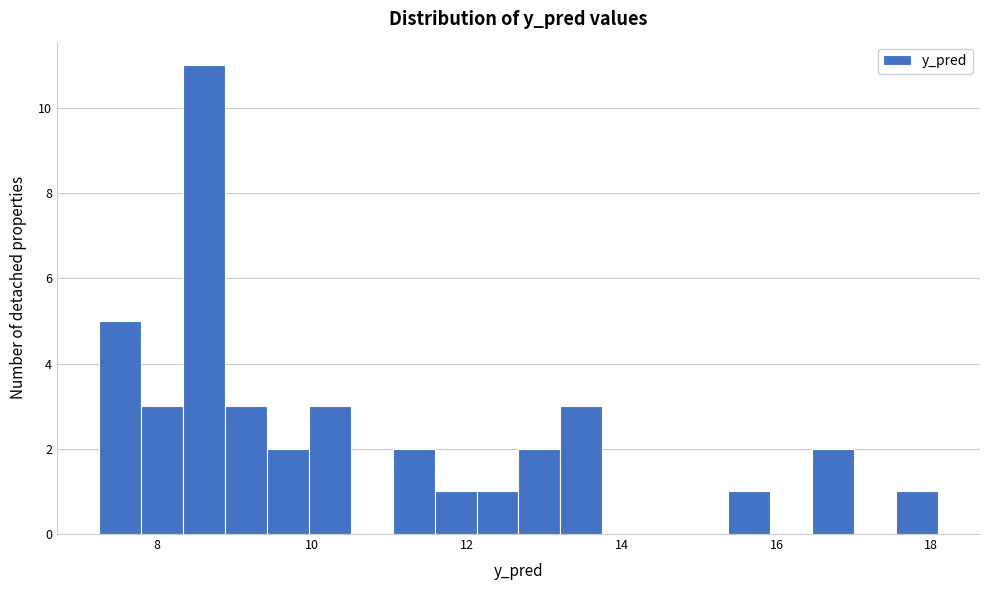

Read against the x-axis, roughly where is the centre of the tallest bar?

8.6